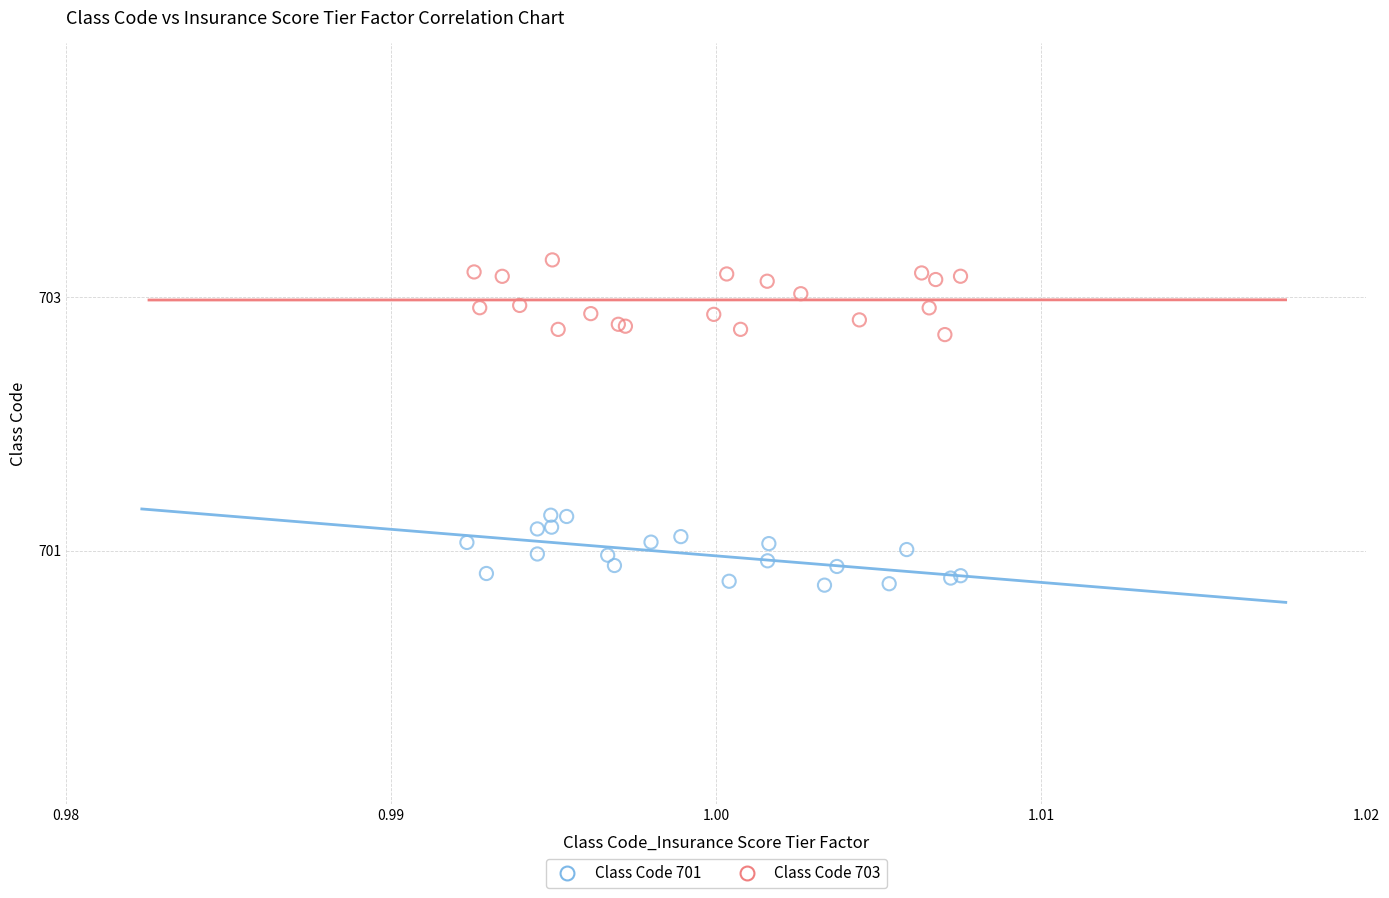

Which series contains the highest Y value?

Class Code 703